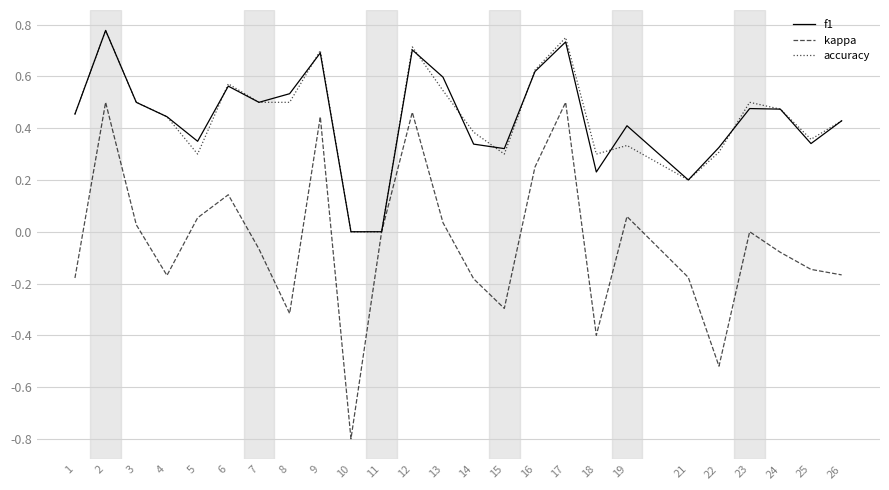

The value of accuracy at 13 is 0.3. True or false?

False